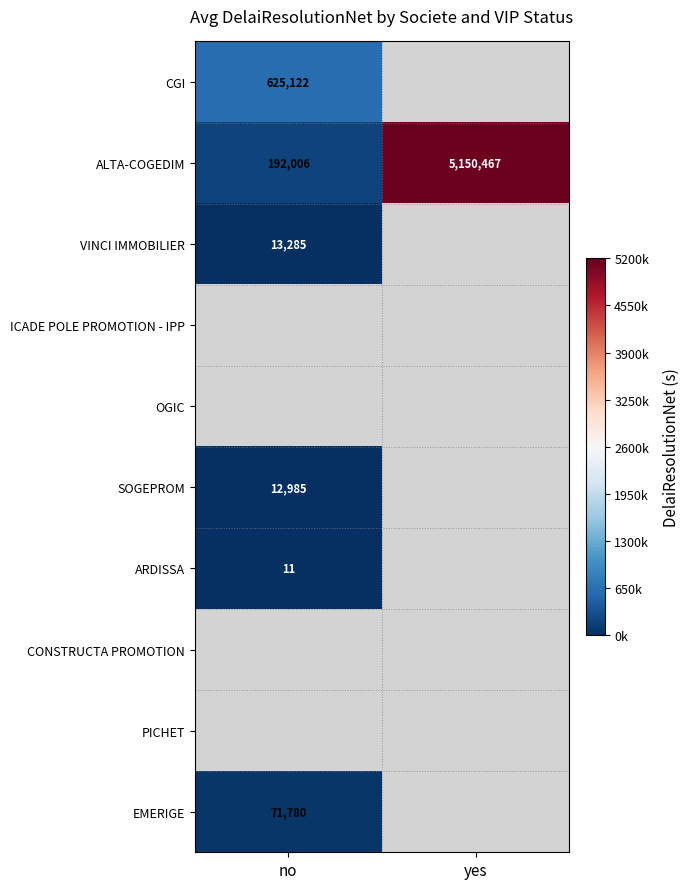

At which label is ALTA-COGEDIM closest to 2671236?

no